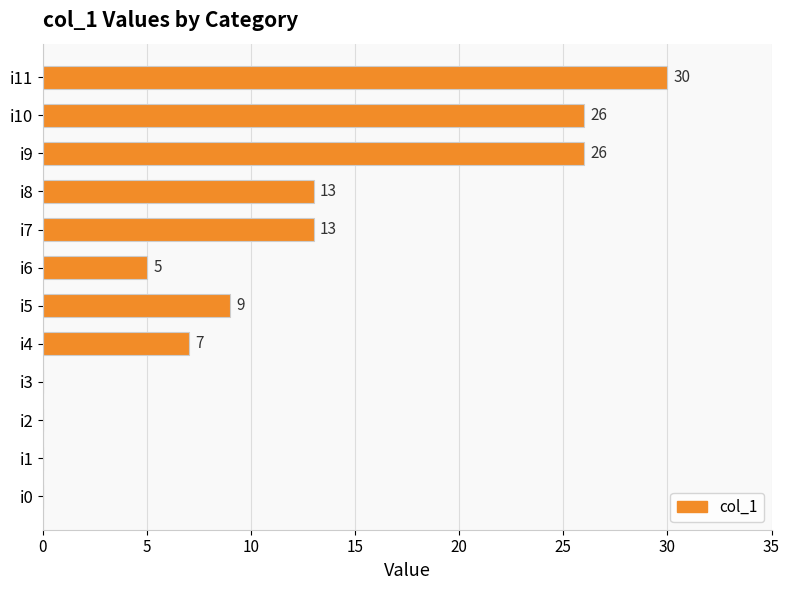

How many categories are shown in the chart?

12